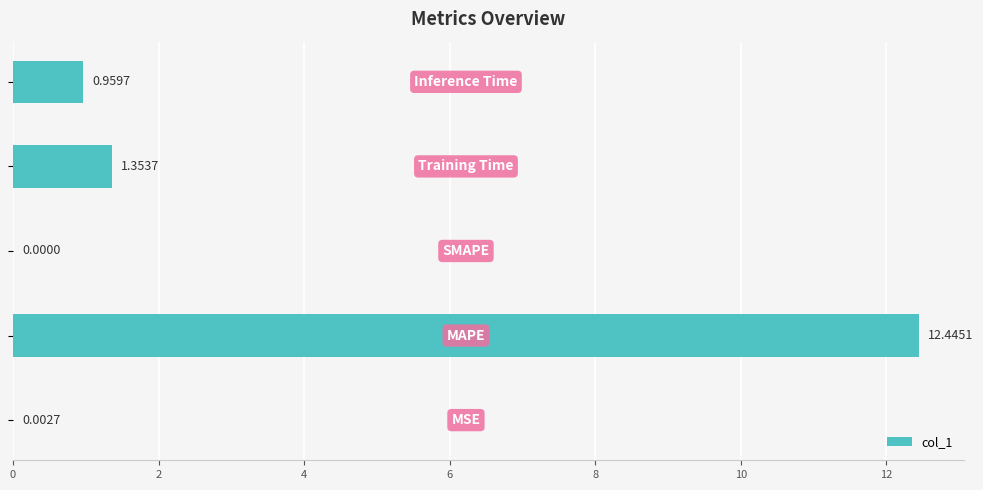

What is the sum of all values?

14.8